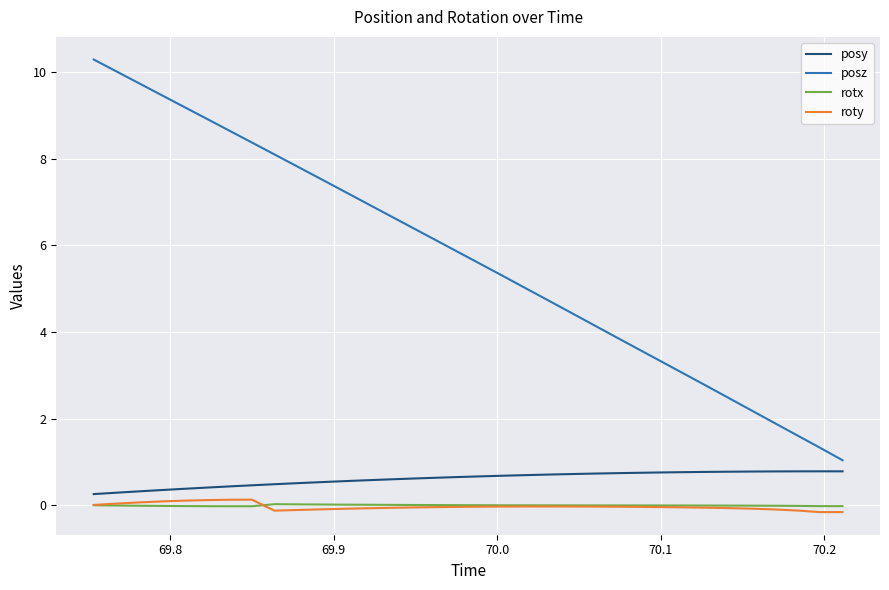

Which series has the largest total across all categories?

posz